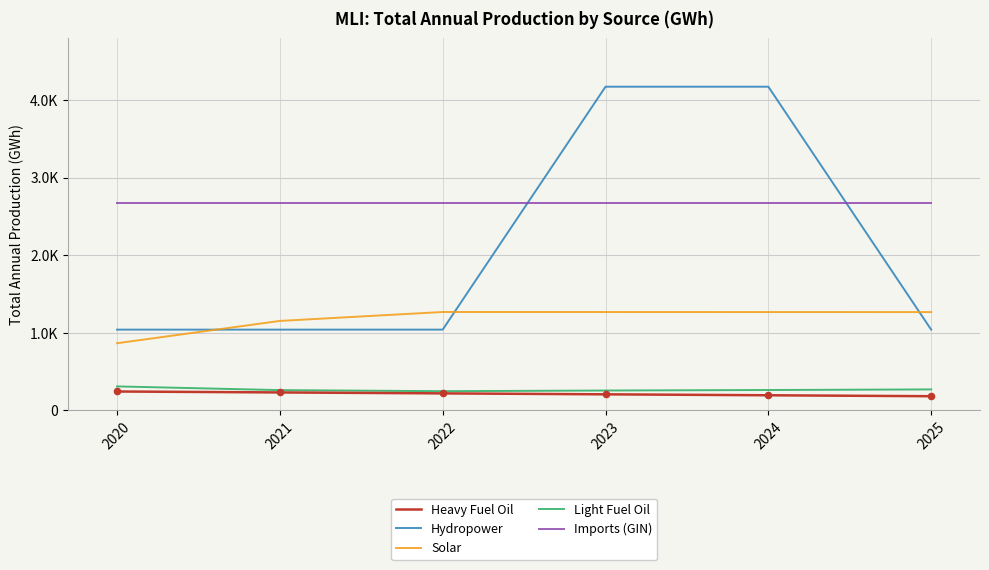

What are all the series names shown in the legend?

Heavy Fuel Oil, Hydropower, Solar, Light Fuel Oil, Imports (GIN)